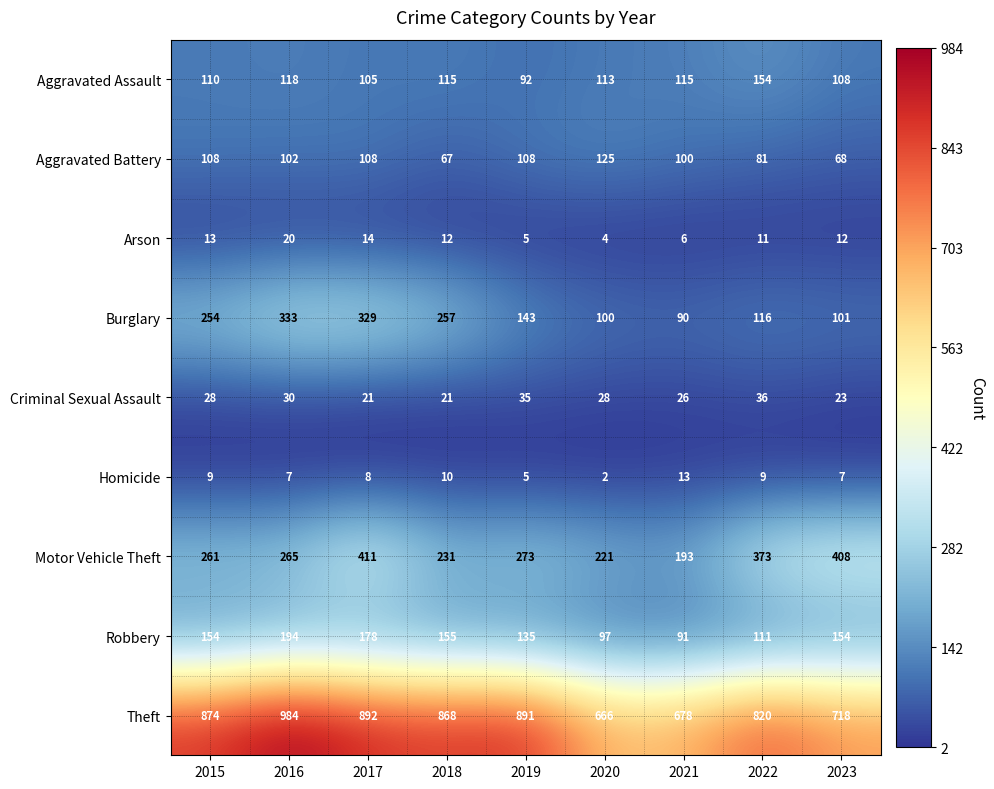

What is the sum of the Robbery values at 2018 and 2015?

309